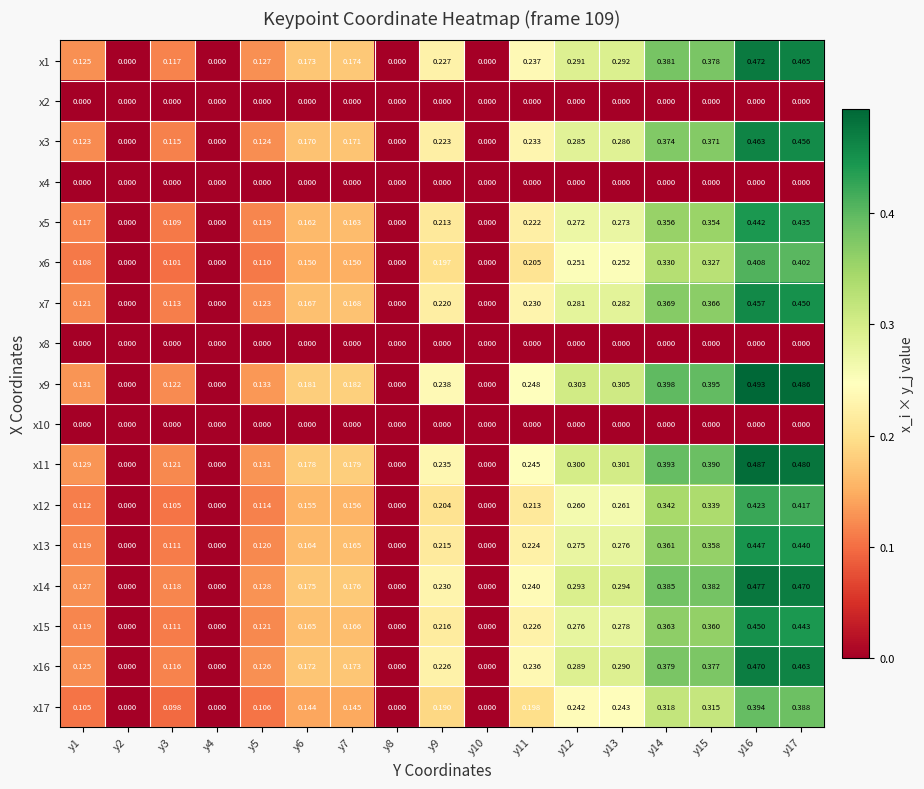

Is the value of x3 at y11 greater than the value of x16 at y16?

No